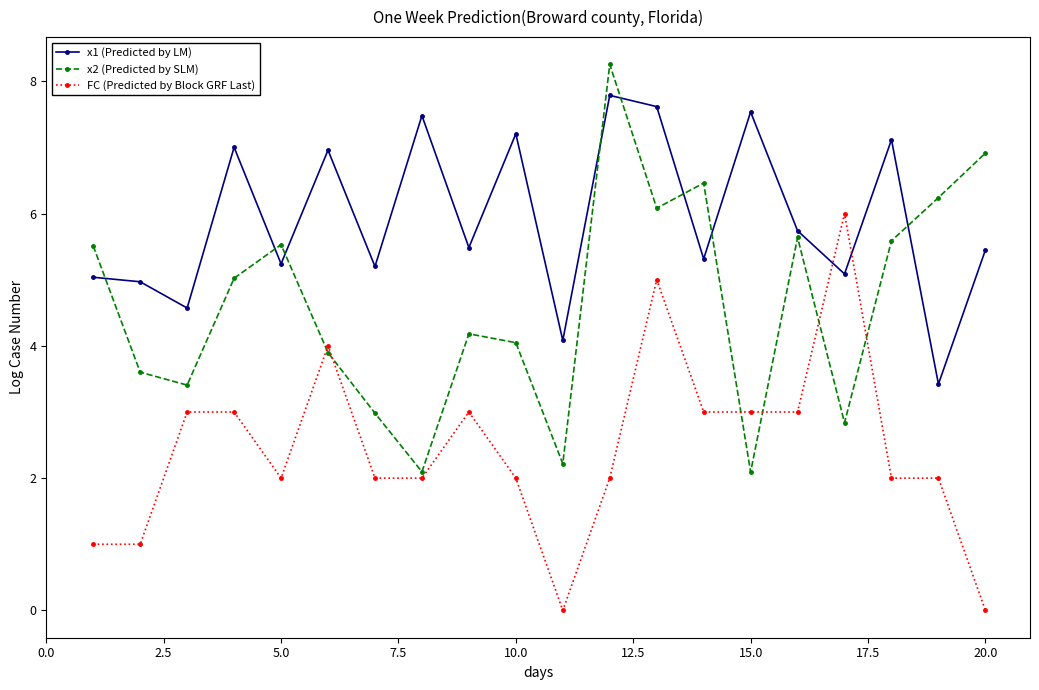

True or false: x2 (Predicted by SLM) has more than 1 points higher than both neighbors.

True